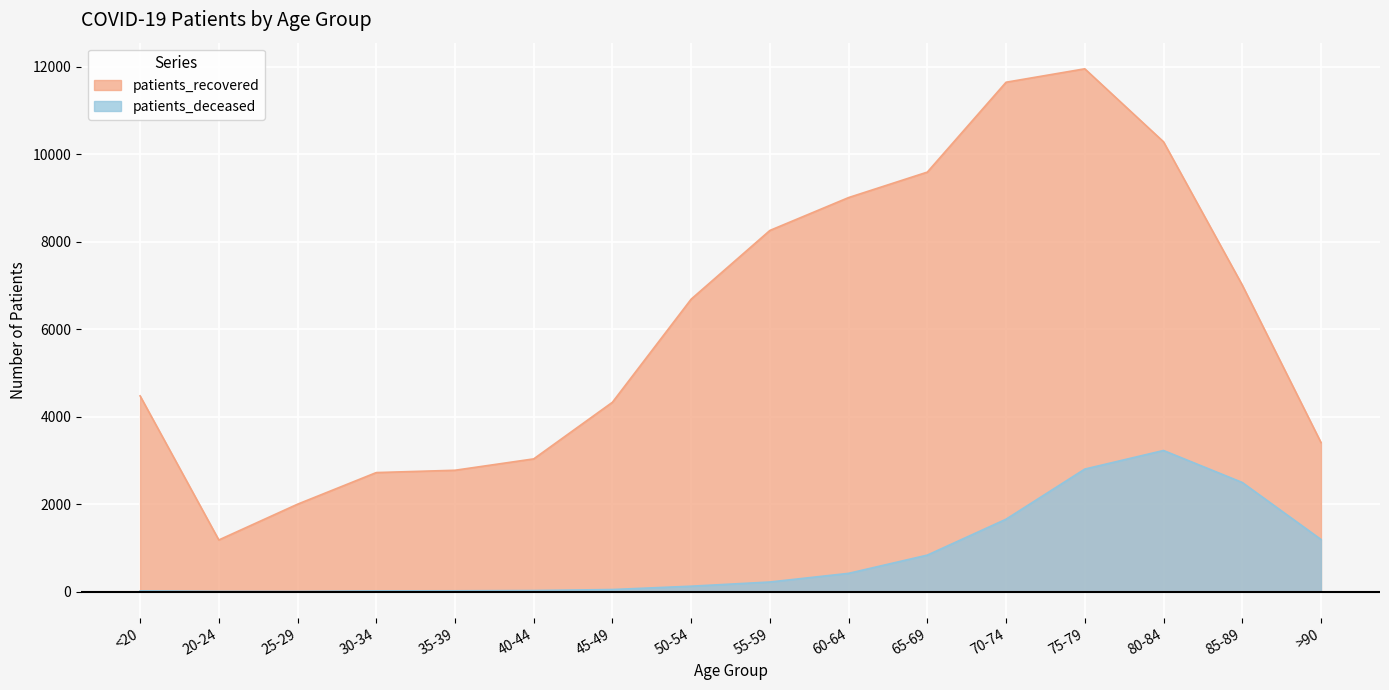

What is the difference between the patients_deceased values at 55-59 and 60-64?

198